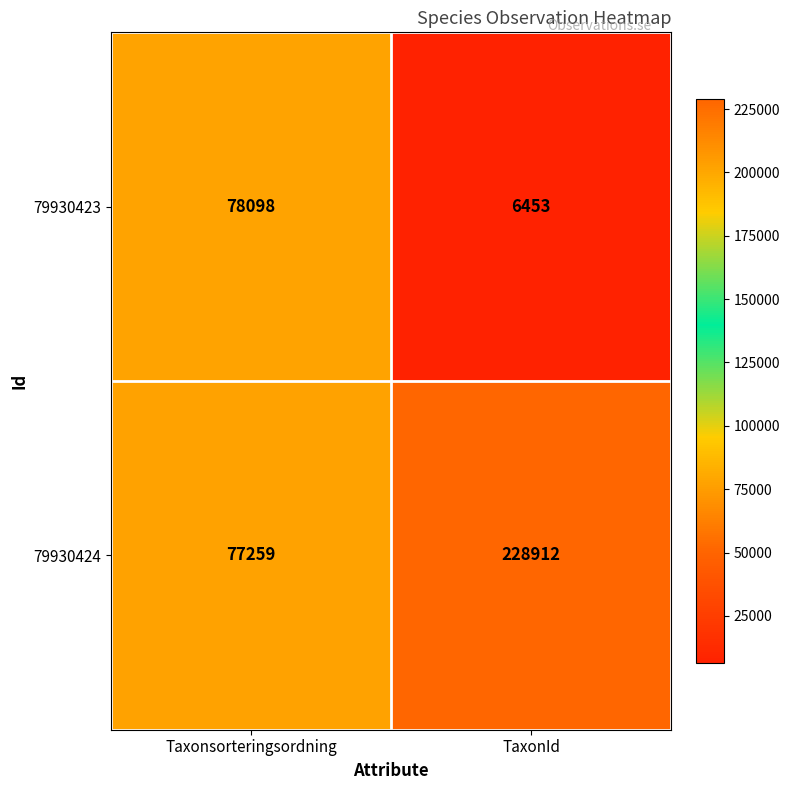

What is the difference between the 79930423 values at Taxonsorteringsordning and TaxonId?

71645